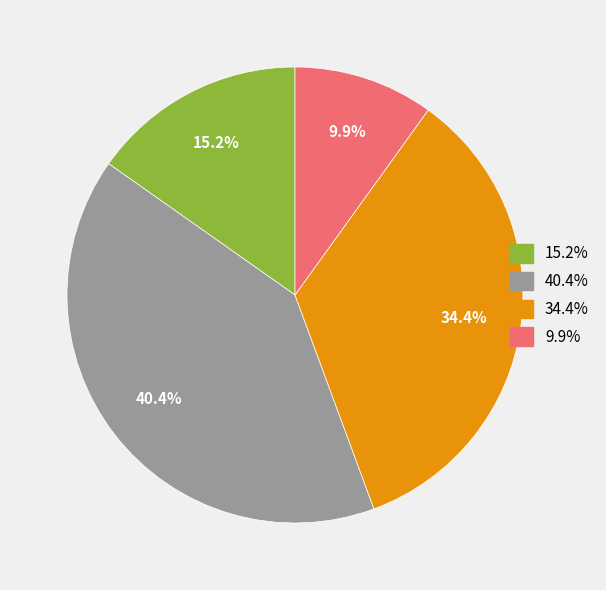

Is there any slice that represents more than half of the pie?

No